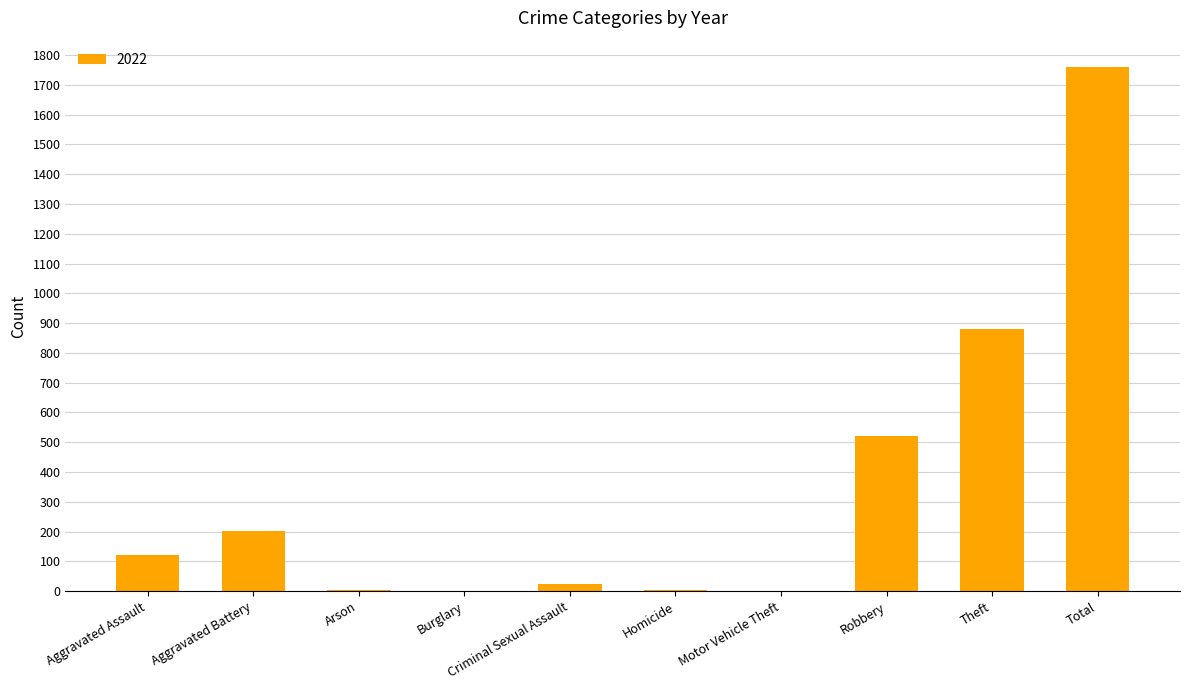

The value at Aggravated Assault is 121. True or false?

True